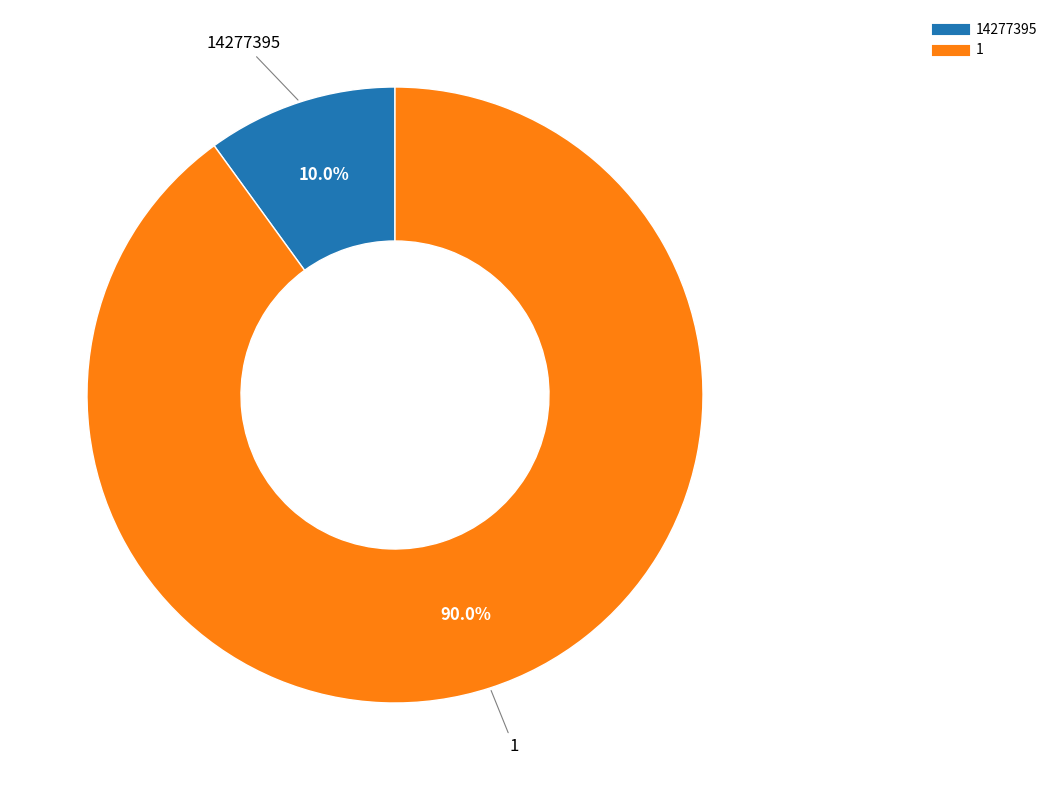

How many segments does this pie chart have?

2